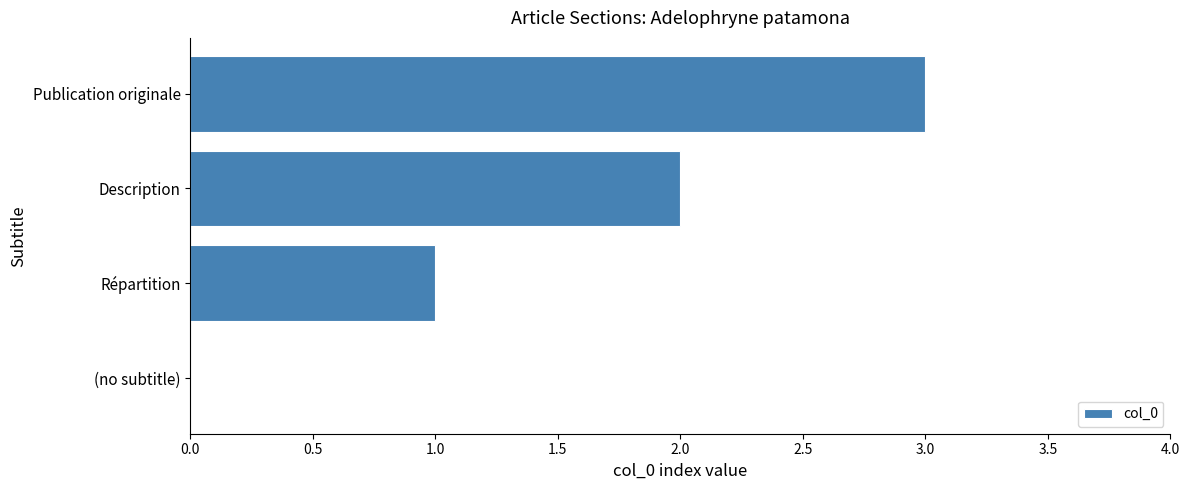

What is the sum of all values?

6